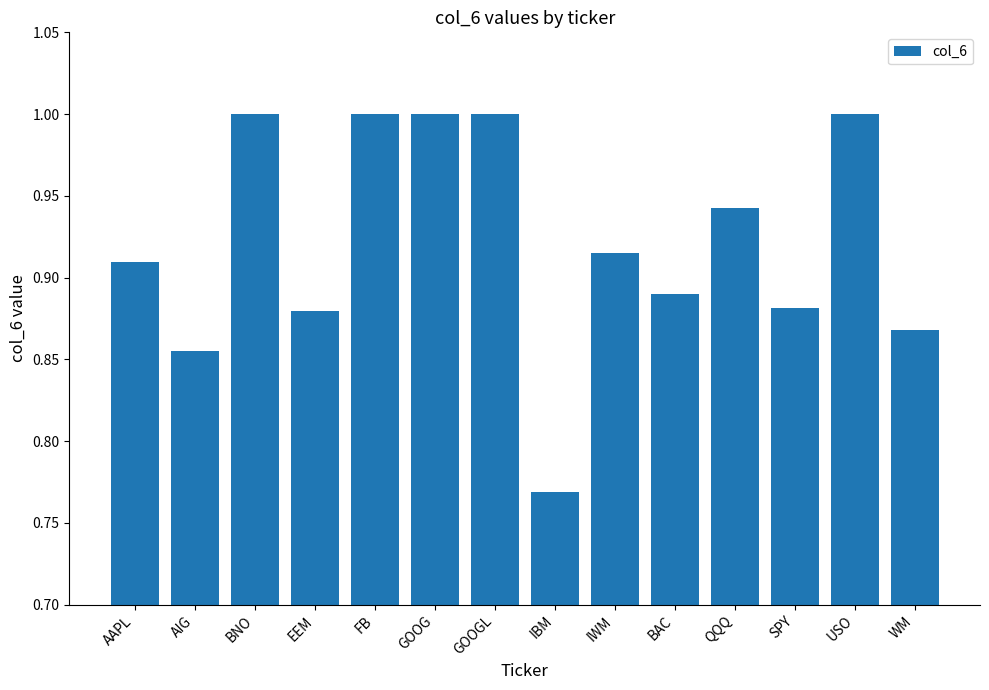

What is the change in value from IBM to QQQ?

+0.2